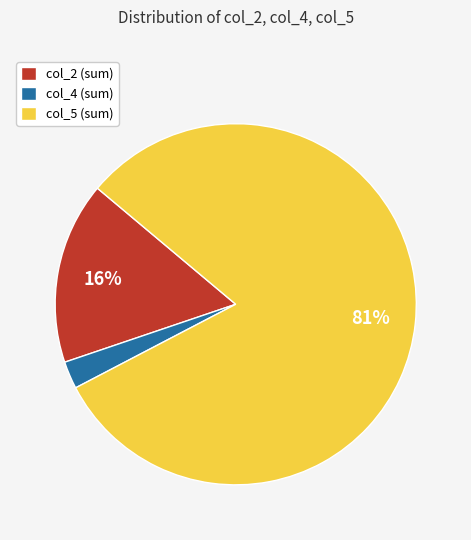

The col_4 (sum) slice represents 13% of the pie. True or false?

False